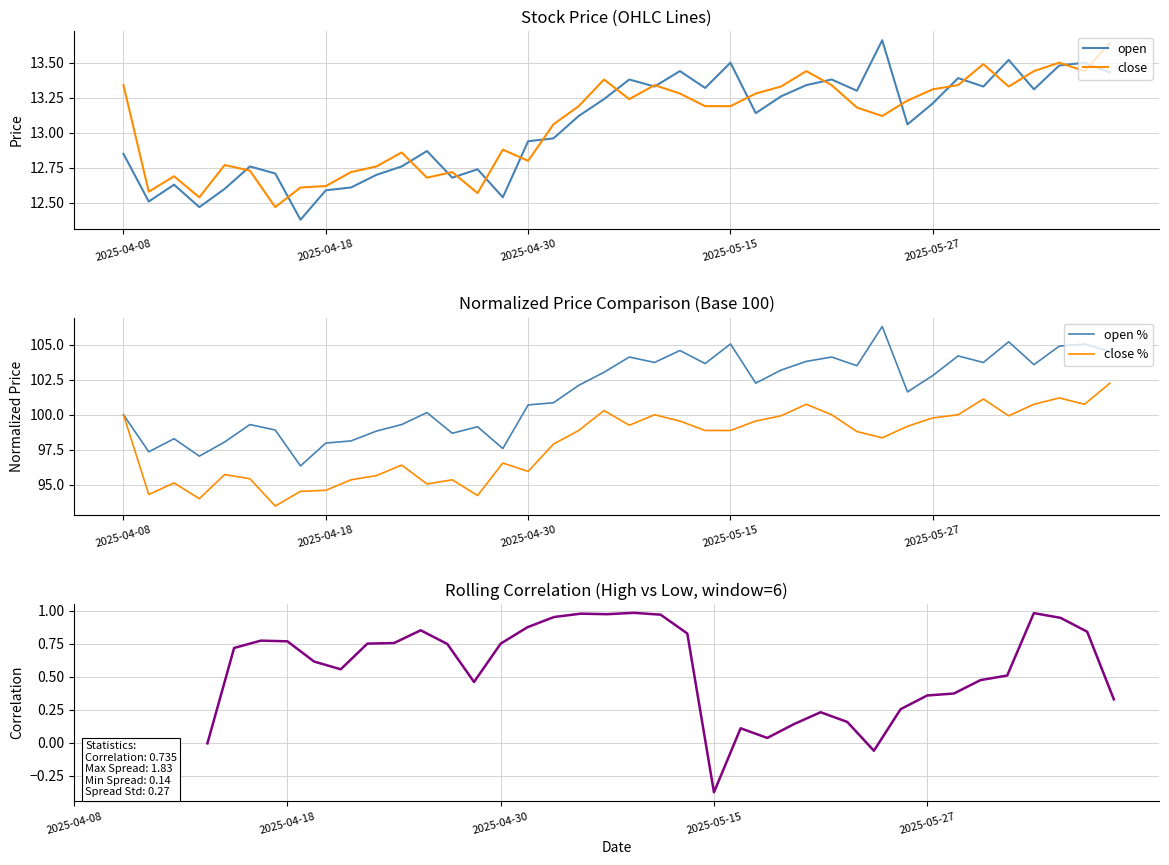

At which category does open reach its first local valley?

2025-04-09